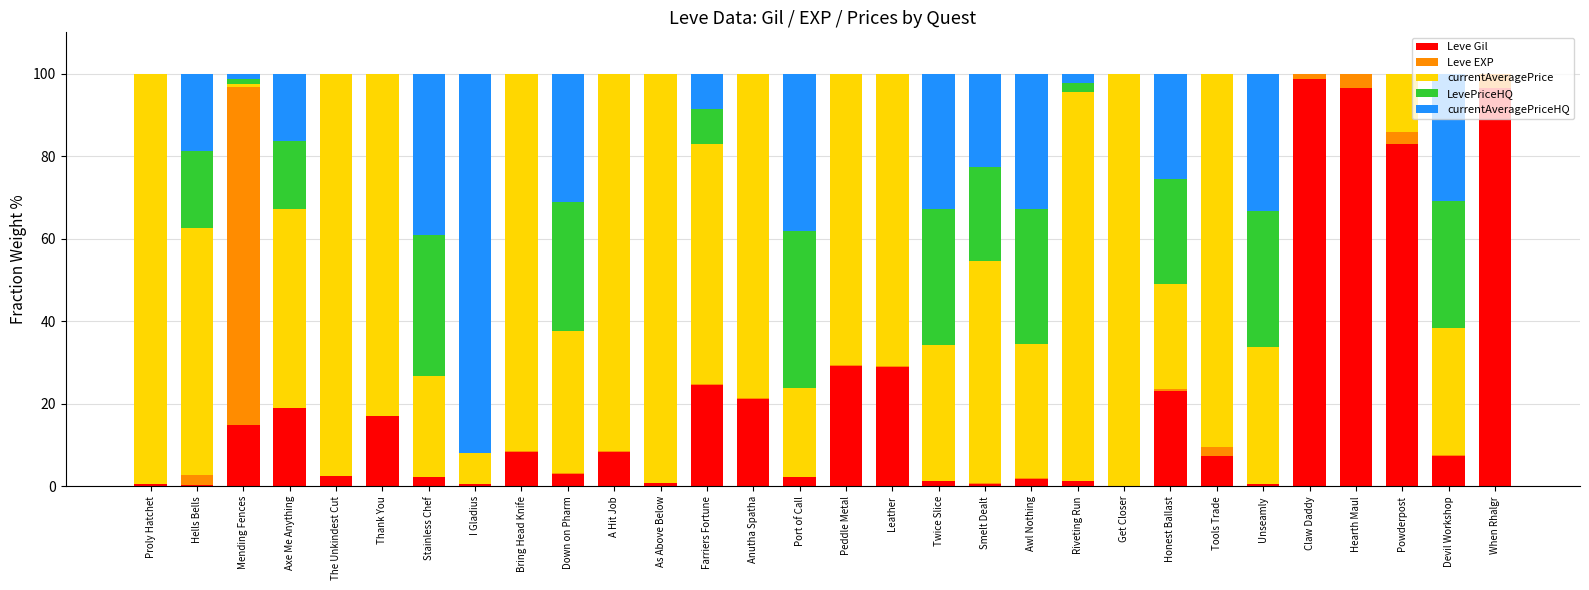

Are the bars horizontal?

No